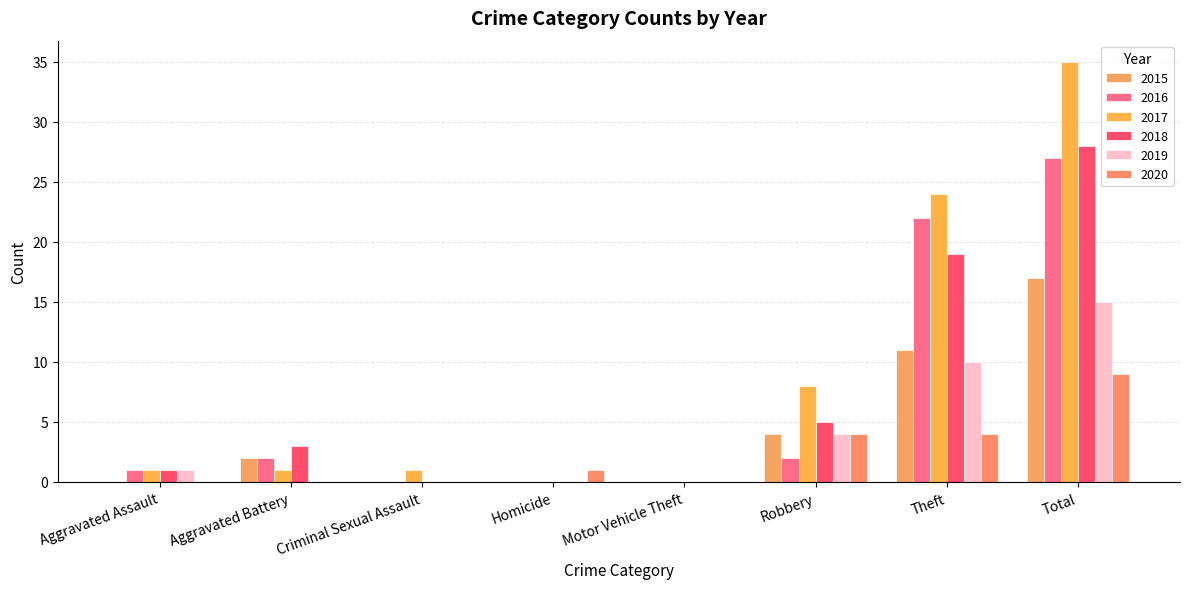

Does the chart contain stacked bars?

No